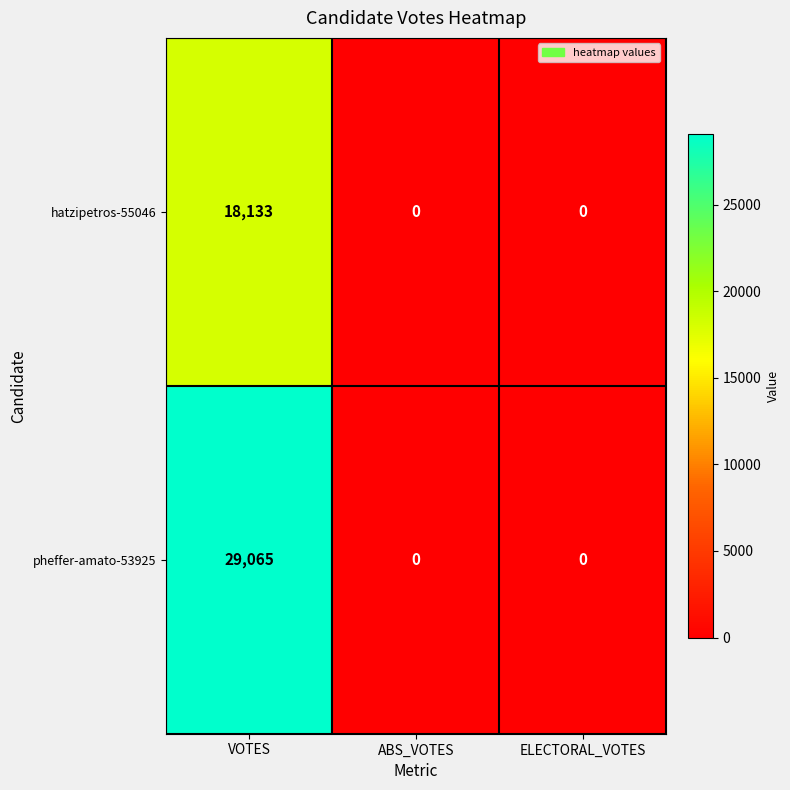

The pheffer-amato-53925 series shows 0 at ELECTORAL_VOTES. True or false?

True